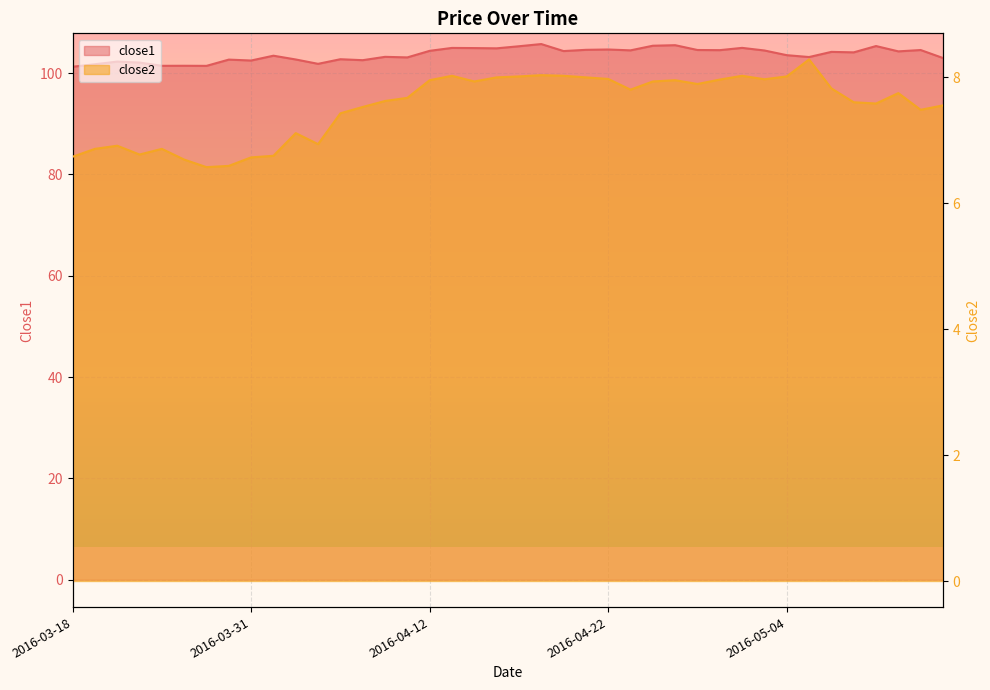

Reading left to right, extract all data points from this chart.

close1: 101.2	101.7	102.3	102.1	101.4	101.4	101.4	102.7	102.5	103.4	102.7	101.8	102.7	102.5	103.2	103.1	104.4	105.0	104.9	104.9	105.3	105.7	104.3	104.6	104.7	104.5	105.4	105.5	104.6	104.5	105.0	104.5	103.5	103.2	104.2	104.1	105.3	104.3	104.5	103.0
close2: 6.7	6.9	6.9	6.8	6.9	6.7	6.6	6.6	6.7	6.8	7.1	6.9	7.4	7.5	7.6	7.7	8.0	8.0	7.9	8.0	8.0	8.0	8.0	8.0	8.0	7.8	7.9	8.0	7.9	8.0	8.0	8.0	8.0	8.3	7.8	7.6	7.6	7.7	7.5	7.5